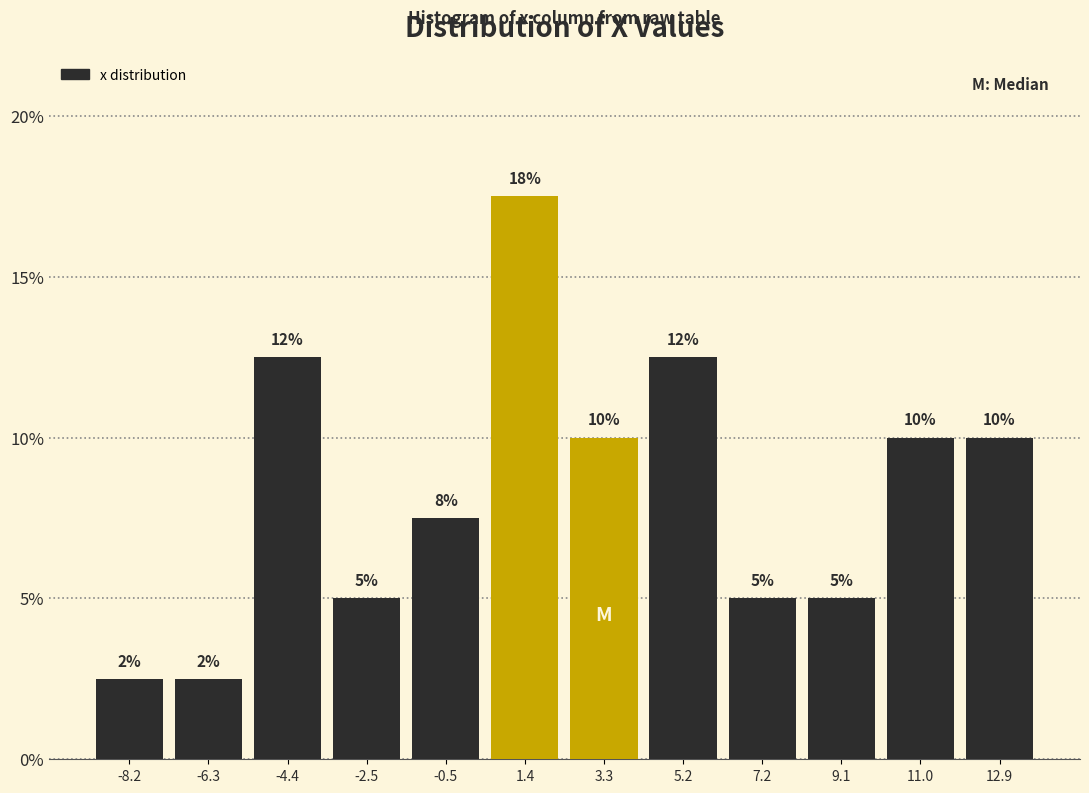

Over which range of the x-axis is the bar tallest?

0.4 to 2.4